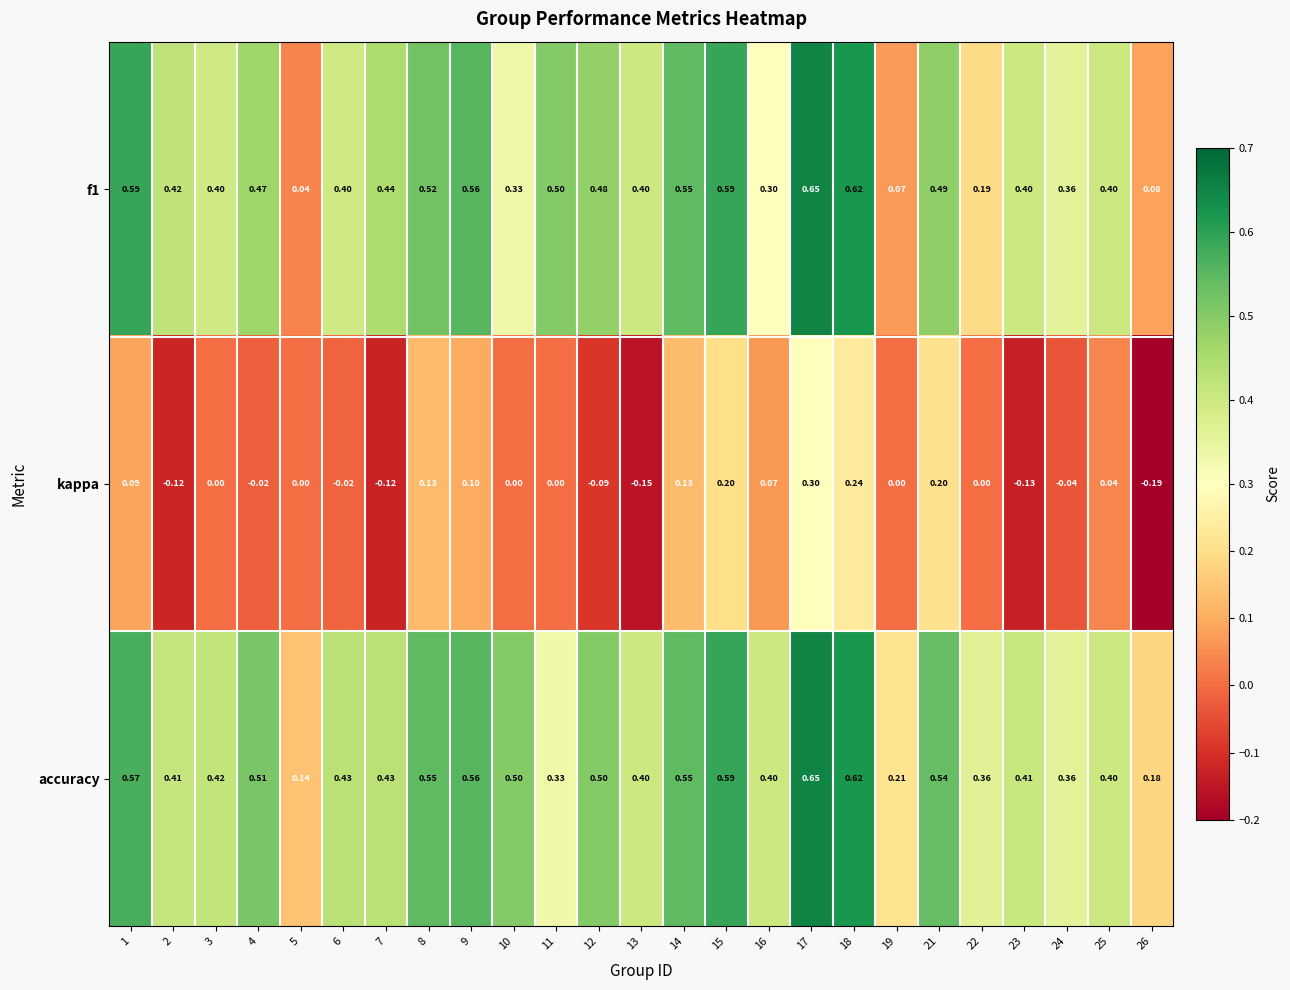

Which series changed the most between 12 and 25?

kappa